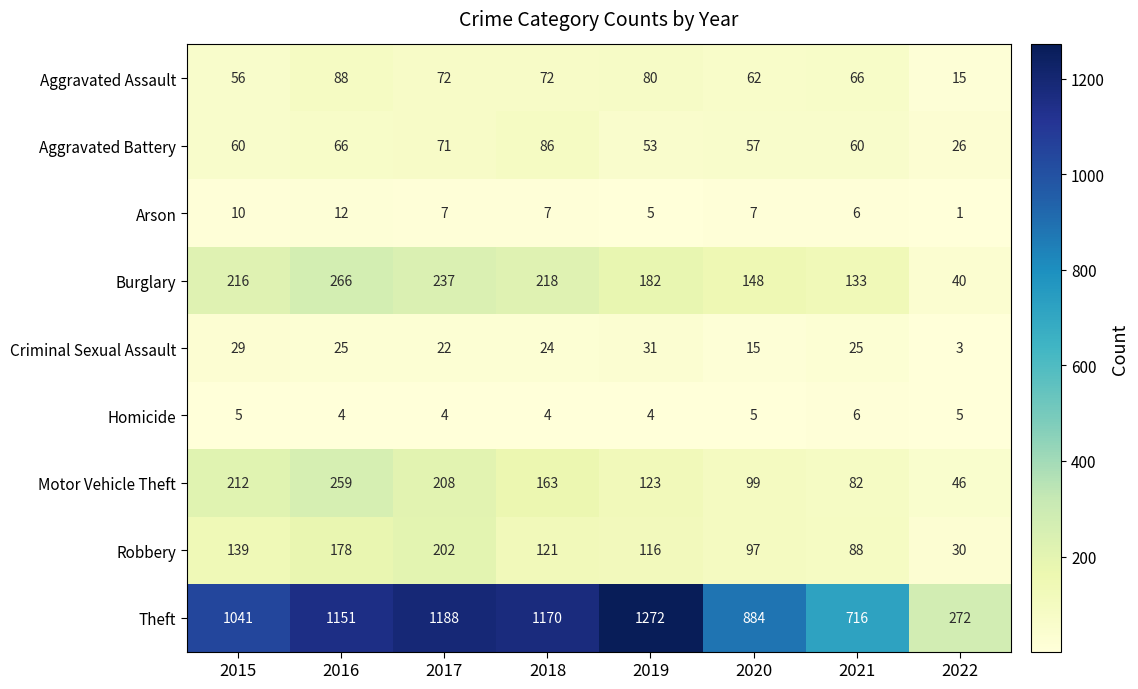

At which category is the sum across all series the highest?

2016